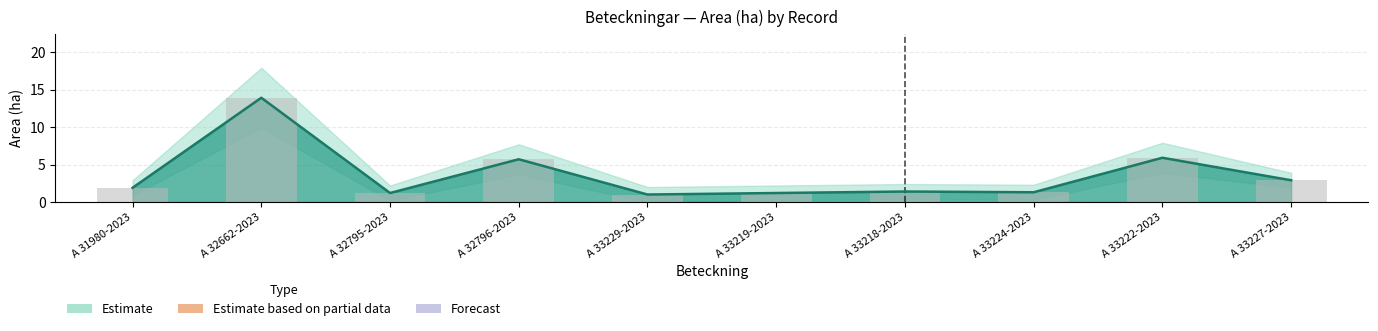

The value at A 33219-2023 is 1.2. True or false?

True